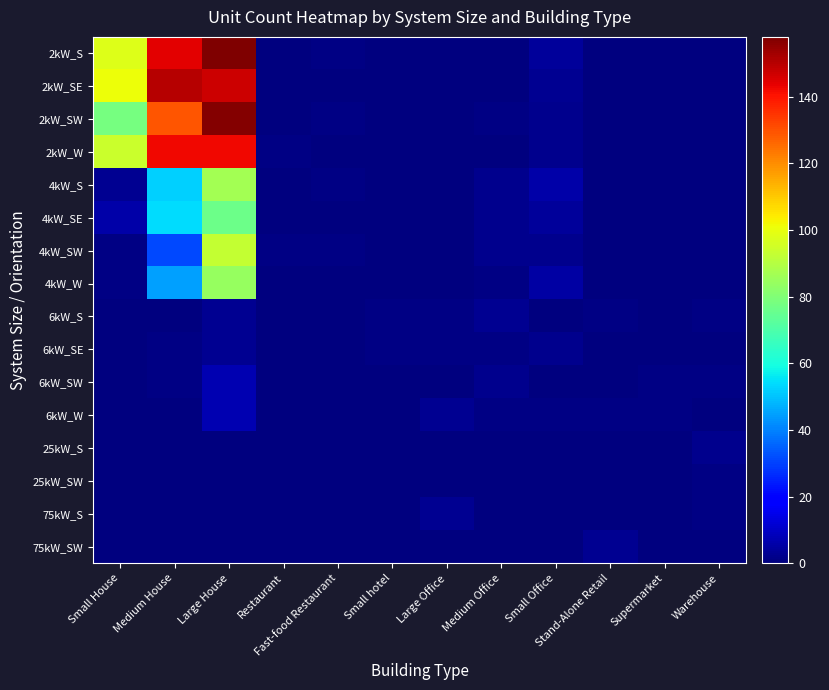

How many categories are shown in the chart?

12